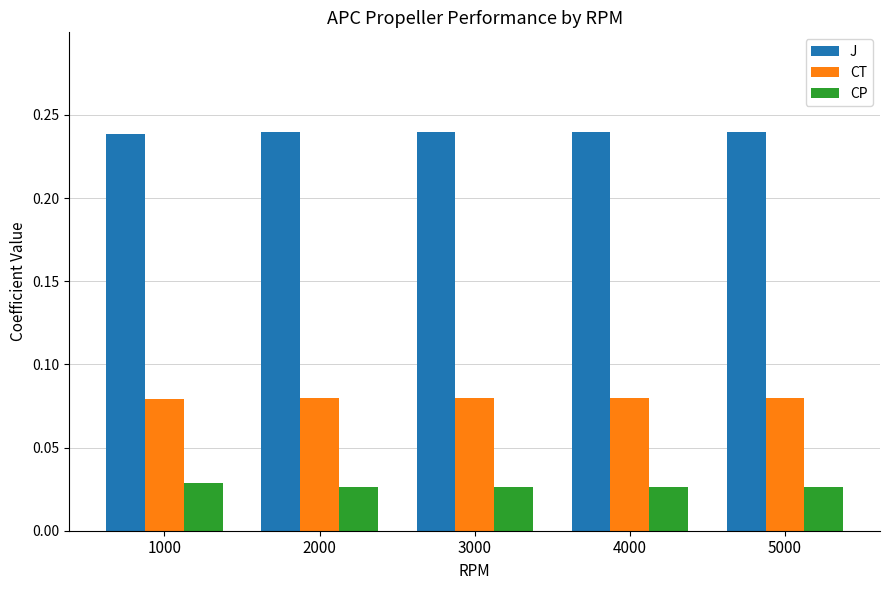

What is the sum of the J values at 5000 and 3000?

0.5